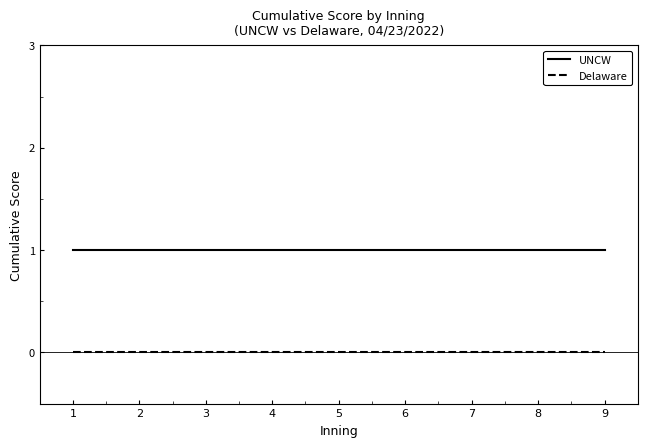

True or false: Delaware and UNCW intersect in this chart.

False